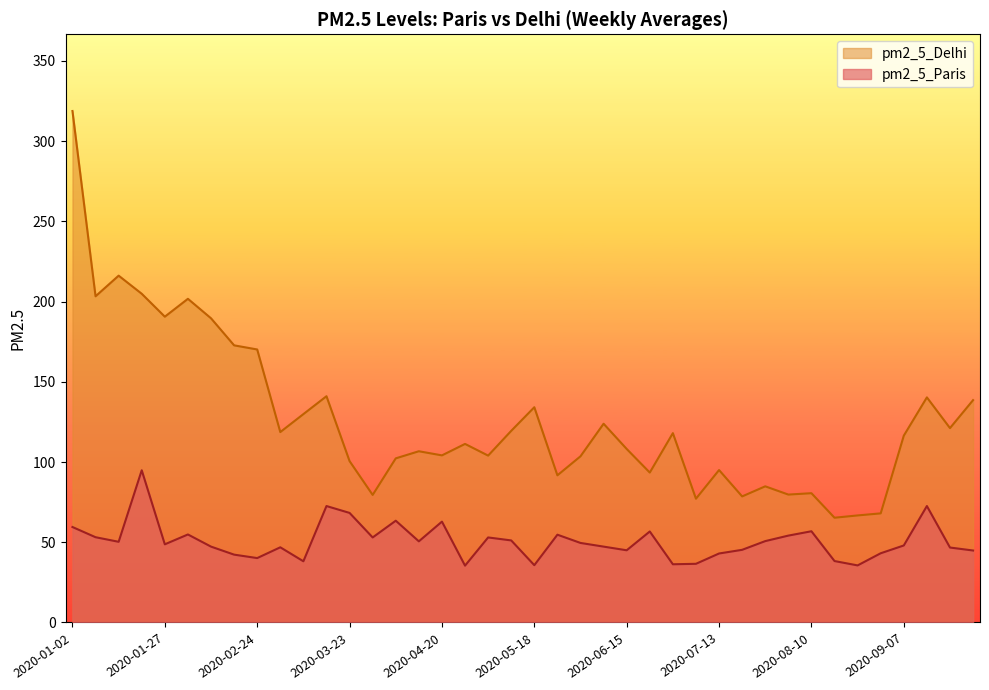

The pm2_5_Paris series shows 23.3 at 2020-07-20. True or false?

False